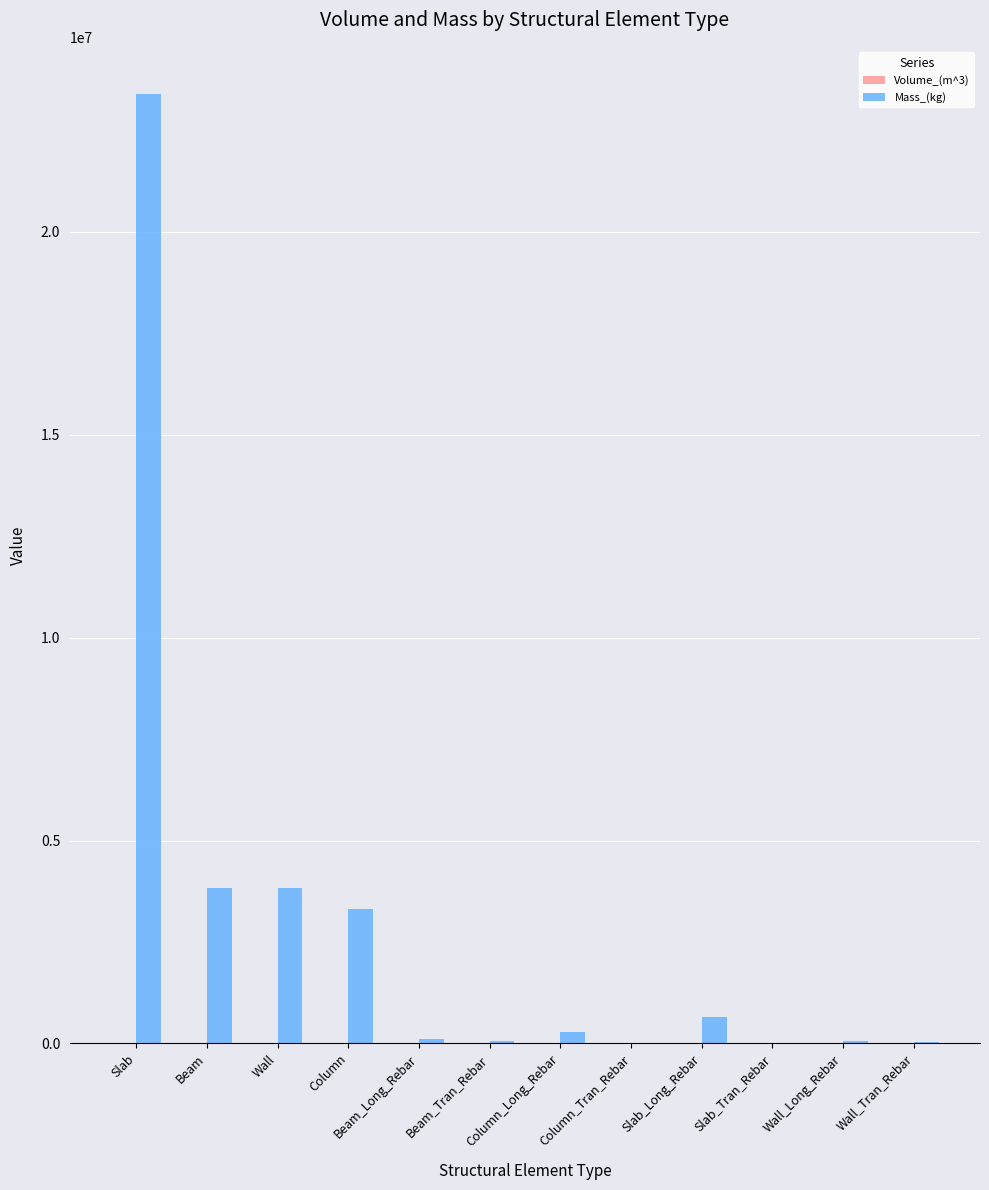

At which category is the sum across all series the highest?

Slab